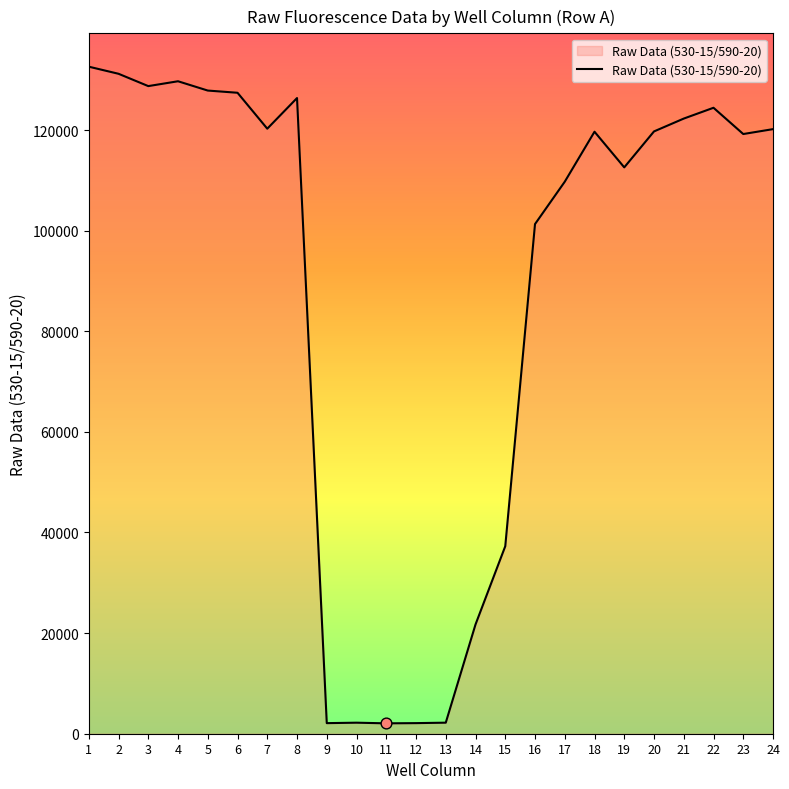

Approximately how many times larger is the value at 22 compared to 23?

1.0